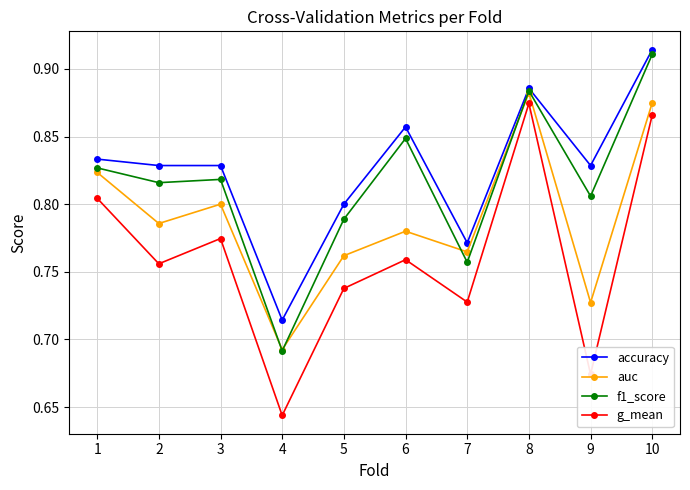

The value of g_mean at 9 is 0.2. True or false?

False